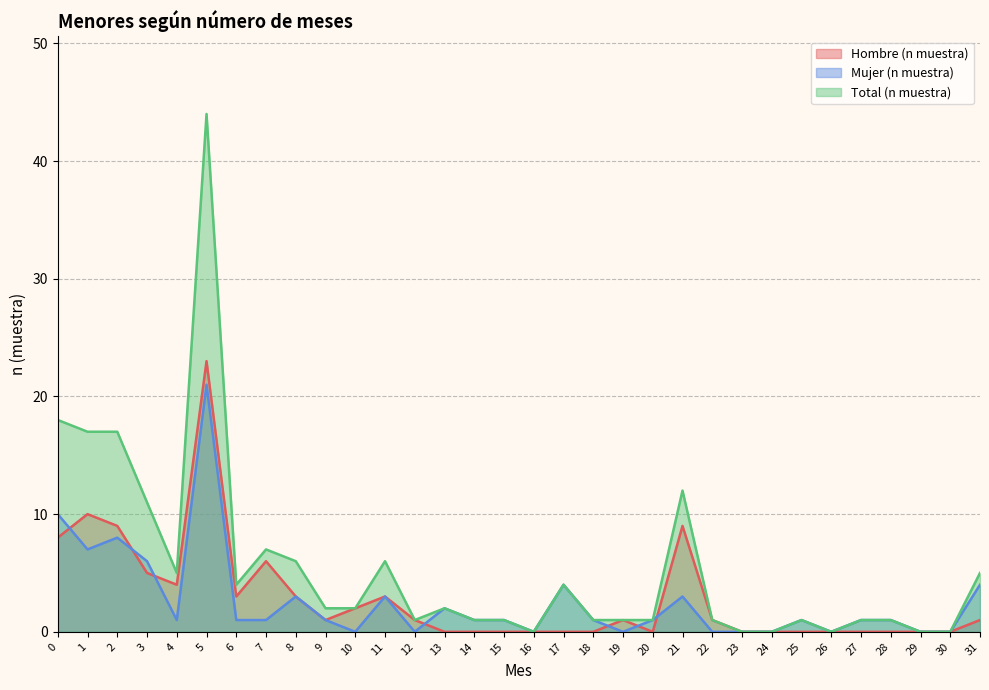

True or false: Total (n muestra) has more than 2 interior local peaks.

True